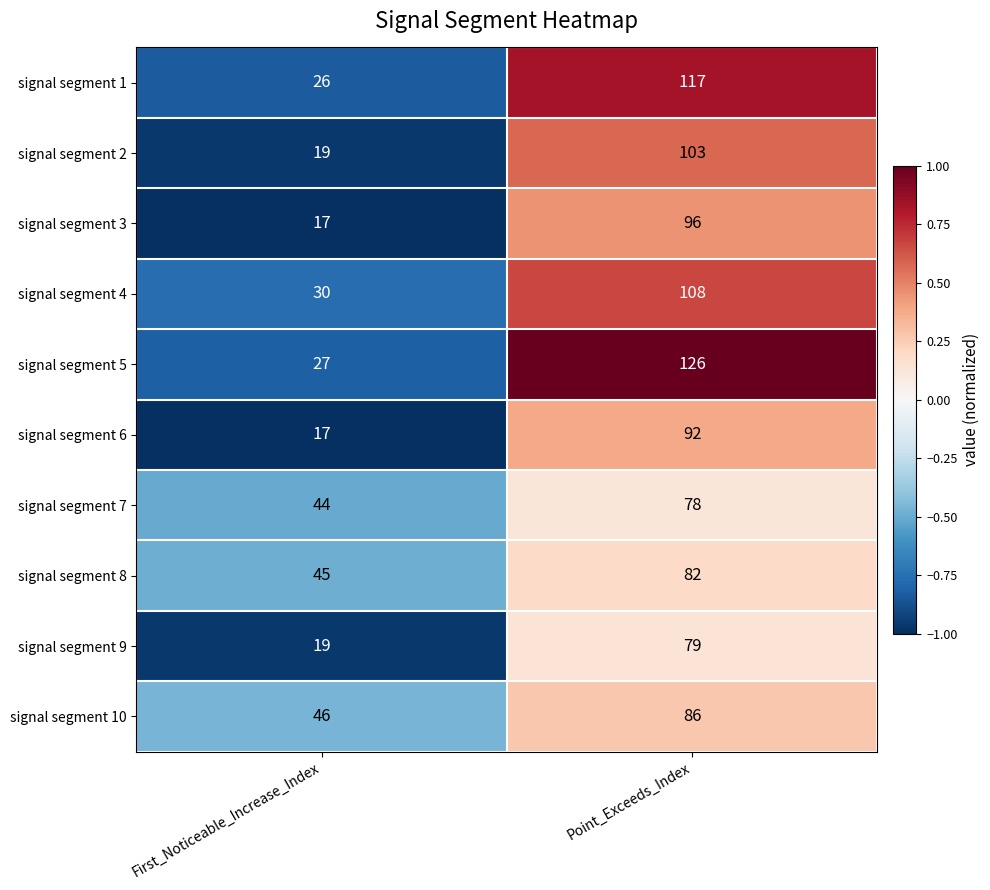

Which label corresponds to the smallest value in the chart?

First_Noticeable_Increase_Index